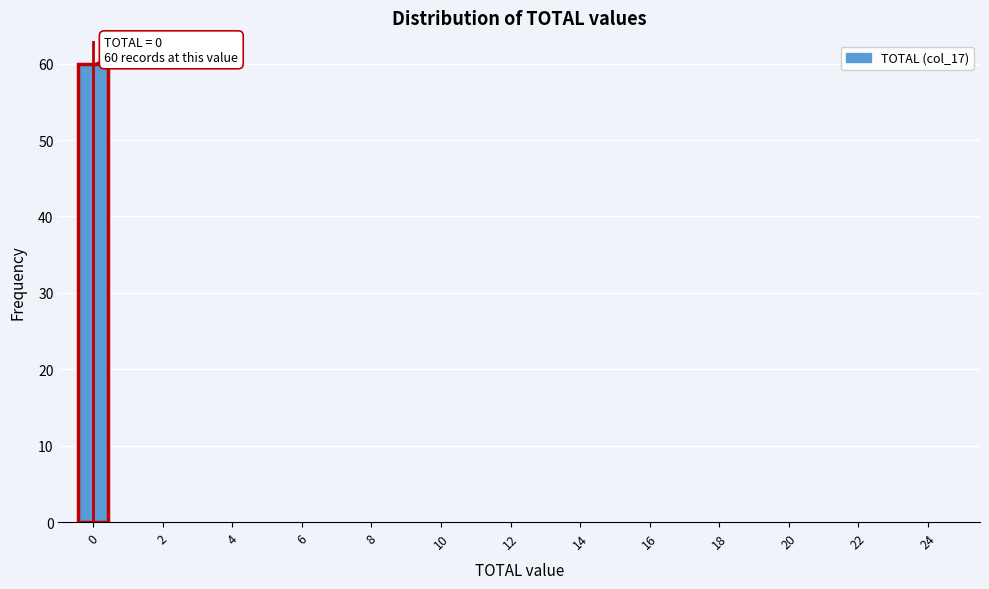

Which range on the x-axis has the tallest bar?

-0.5 to 0.5